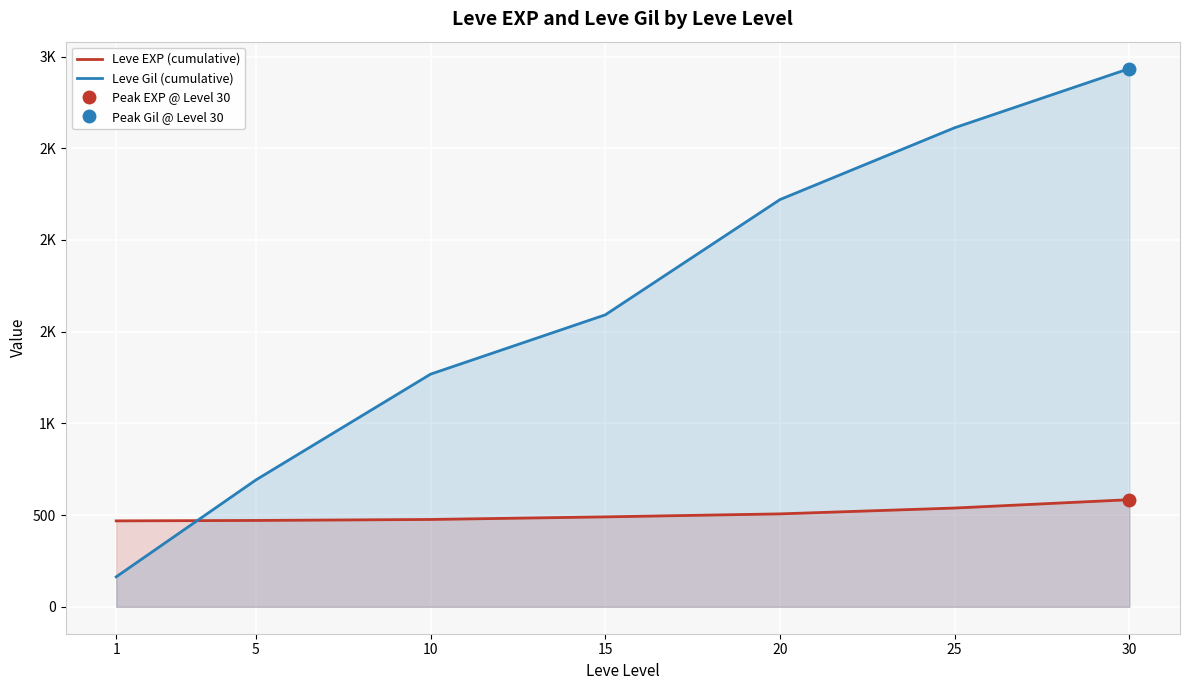

Reading left to right, what are all the values shown in this chart?

Leve EXP (cumulative): 468.5	470.8	476.2	490.3	506.7	538.5	584.0
Leve Gil (cumulative): 163.5	691.8	1268.5	1591.8	2220.2	2611.8	2934.3